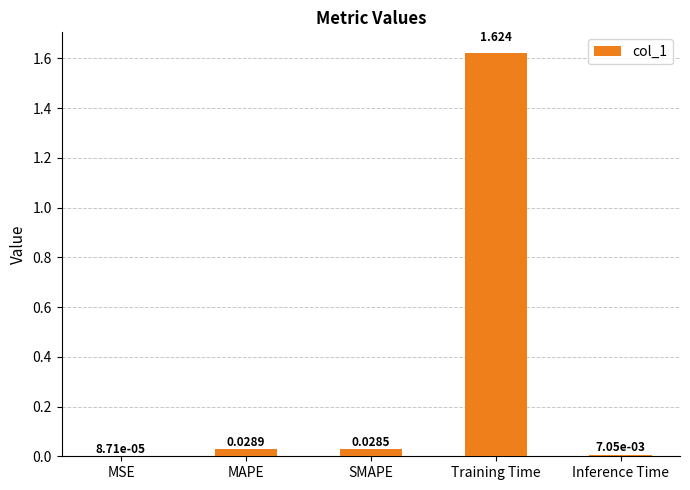

Which label corresponds to the largest value in the chart?

Training Time